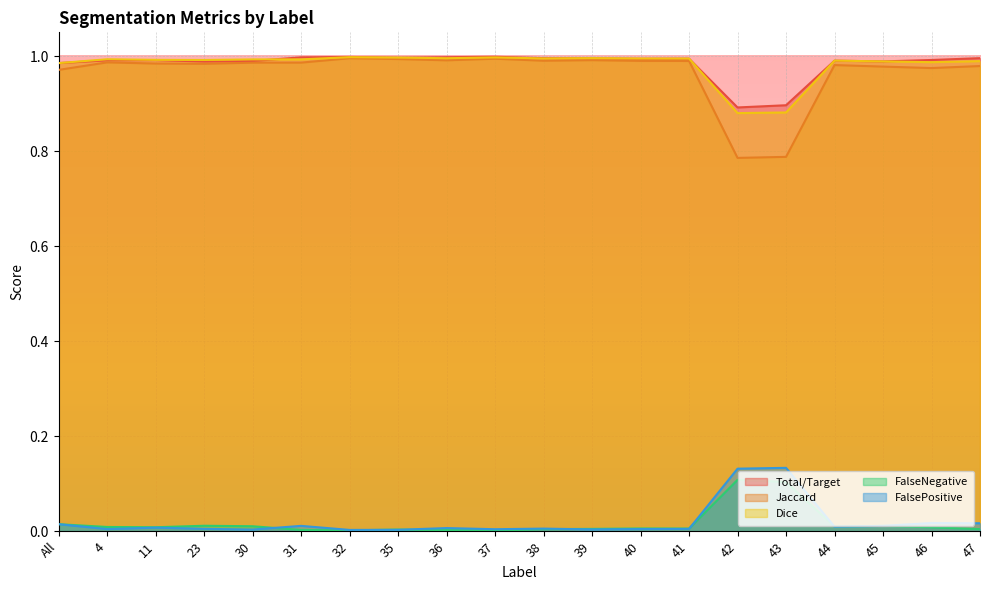

True or false: FalsePositive and Dice cross at least once.

False